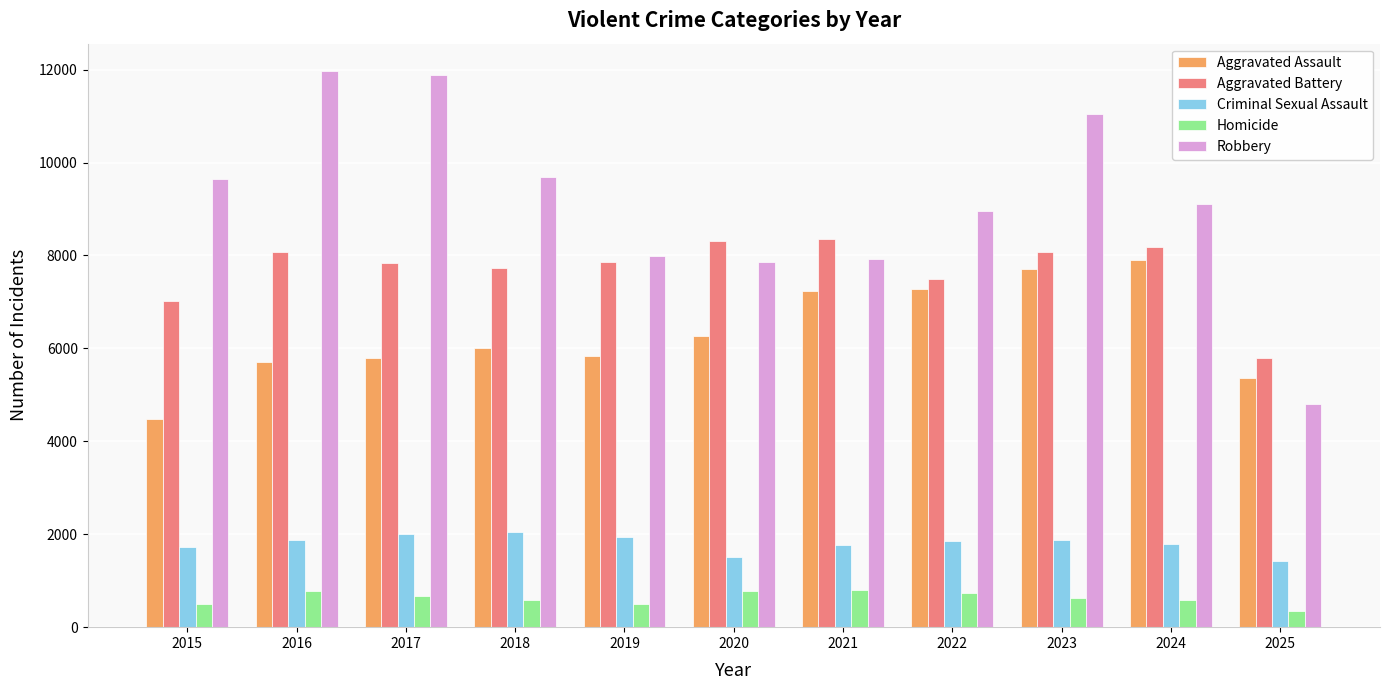

What is the sum of all Robbery values?

100875